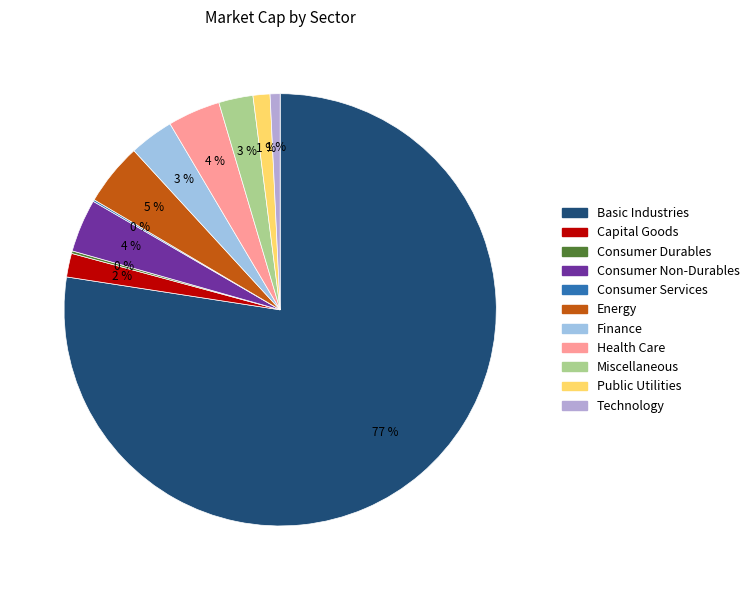

To the nearest percent, what is the average slice percentage?

9%